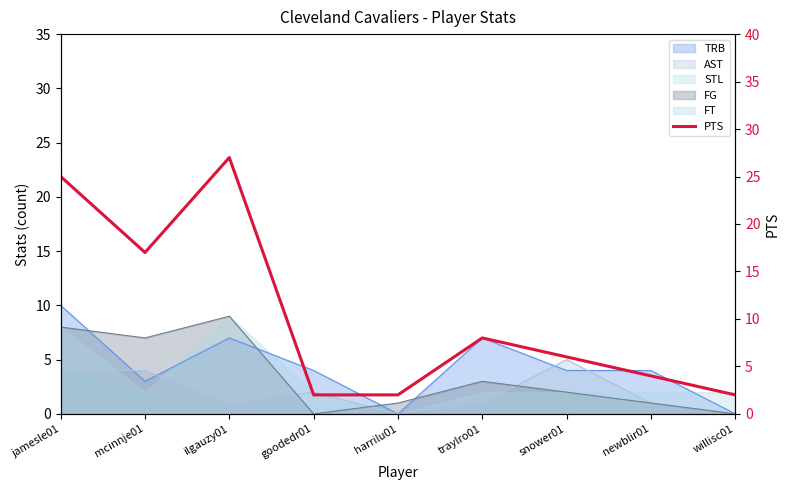

Where is the first local maximum?

ilgauzy01